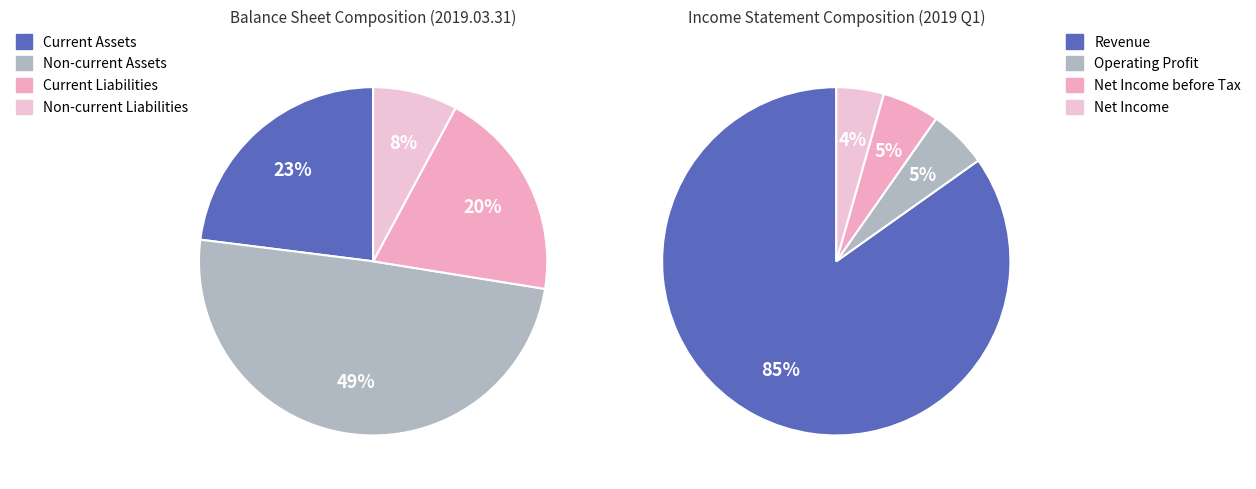

How many slices are in this pie chart?

4